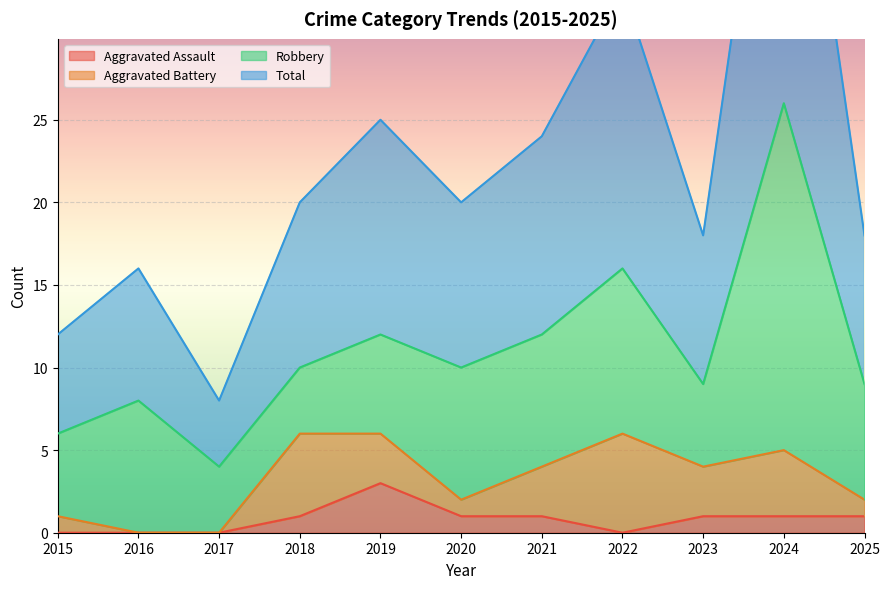

True or false: Aggravated Assault and Total intersect in this chart.

False